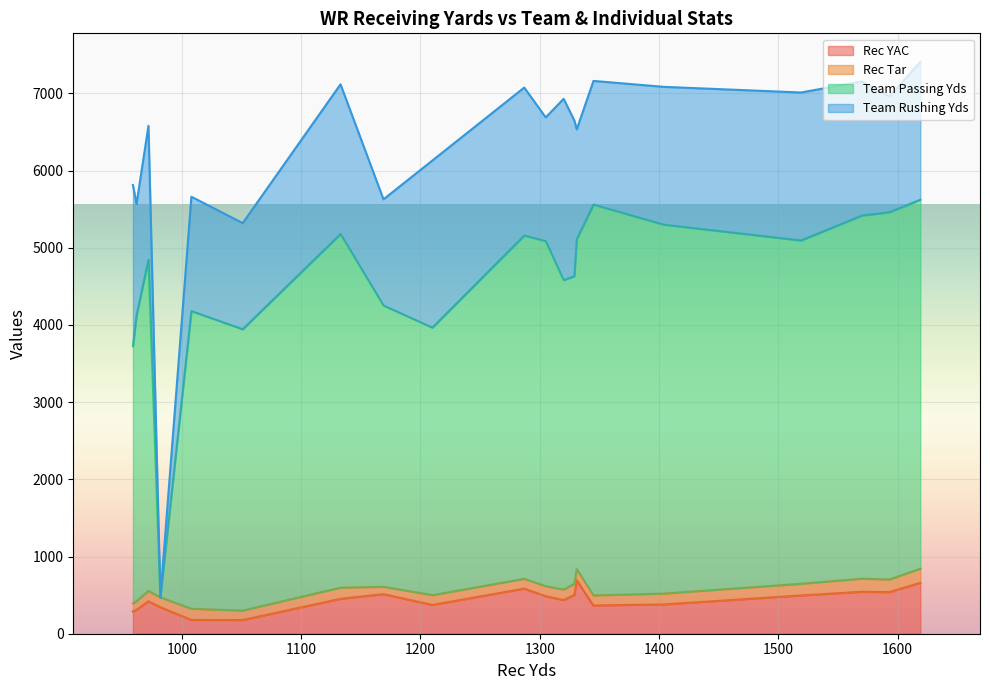

What are all the series names shown in the legend?

Rec YAC, Rec Tar, Team Passing Yds, Team Rushing Yds